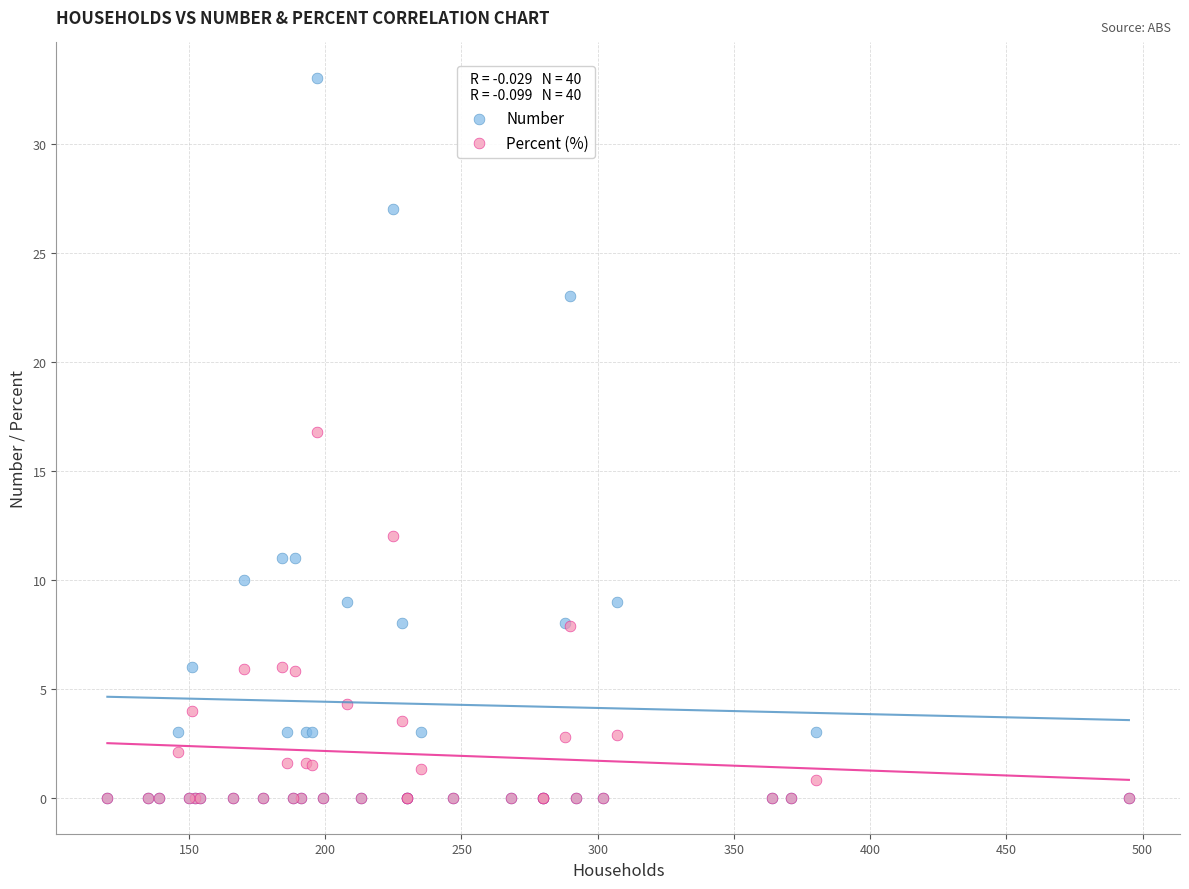

Which series reaches the maximum Y coordinate?

Number